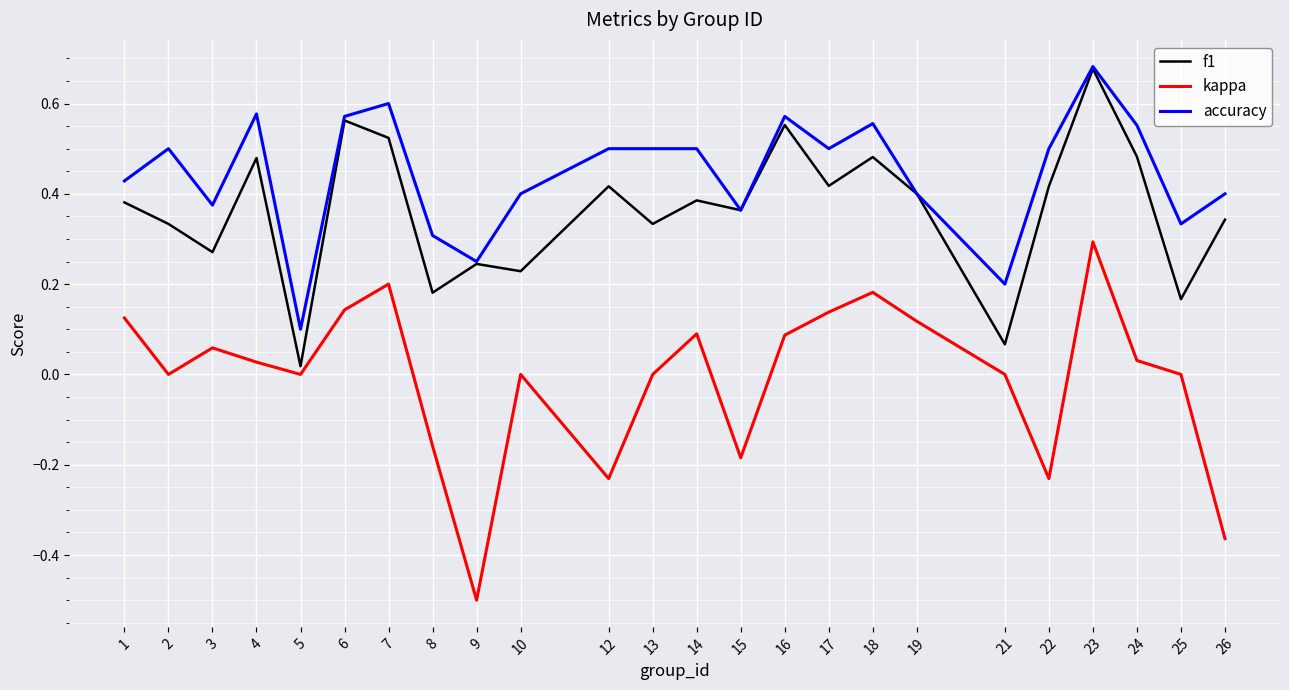

Is it true that f1 equals 0.2 at 14?

False